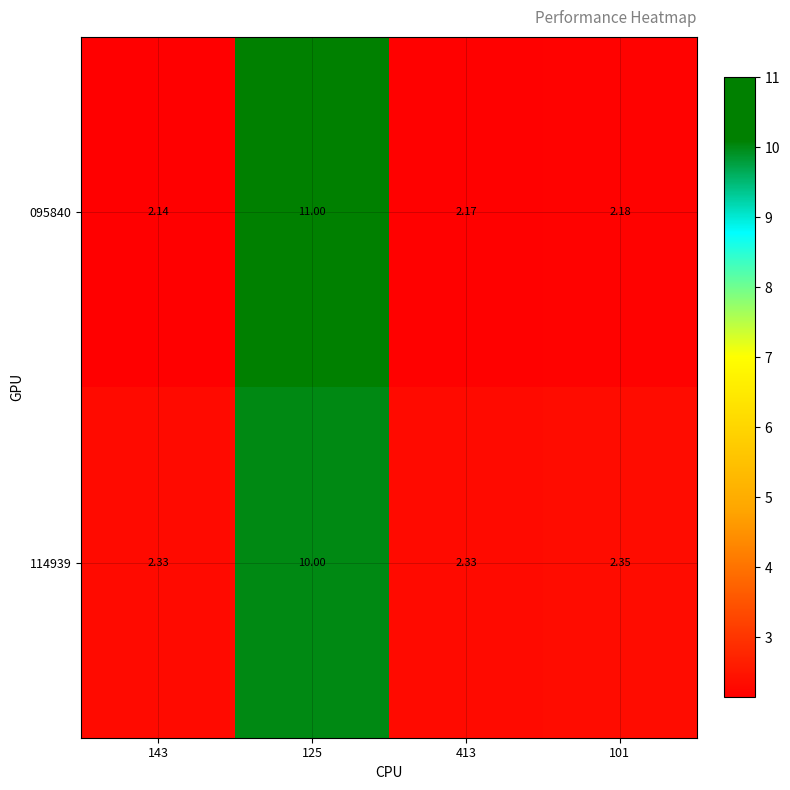

Is the value of 095840 at 413 greater than the value of 114939 at 143?

No